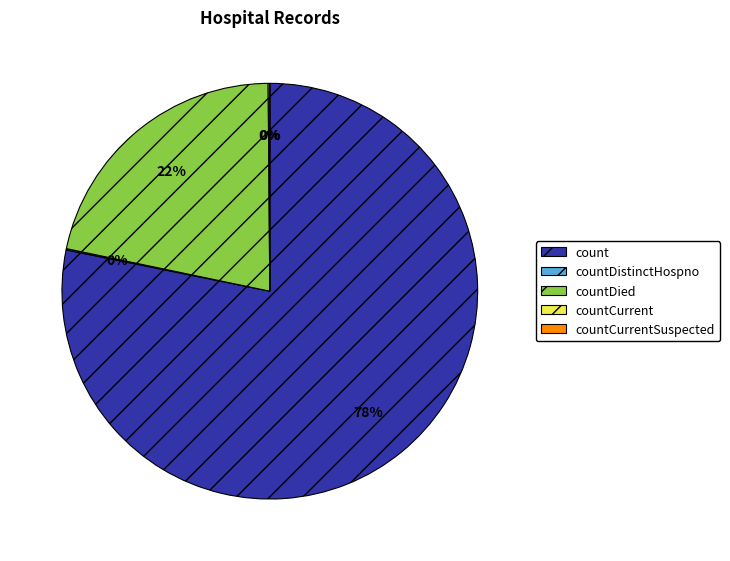

How many slices are in this pie chart?

5